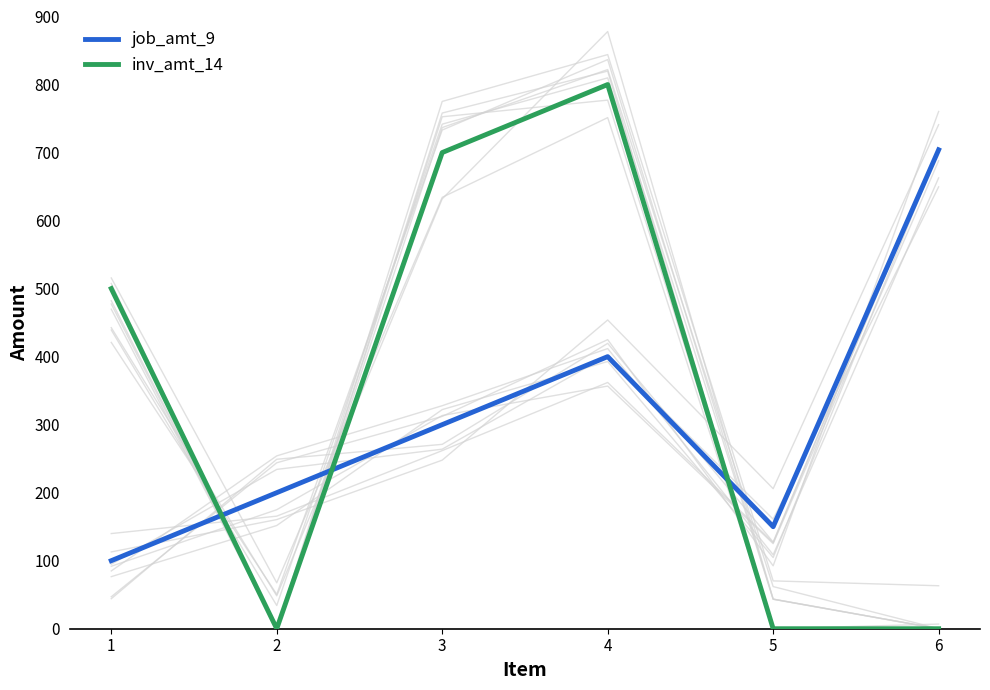

Which series ends up on top after the final intersection of inv_amt_14 and job_amt_9?

job_amt_9